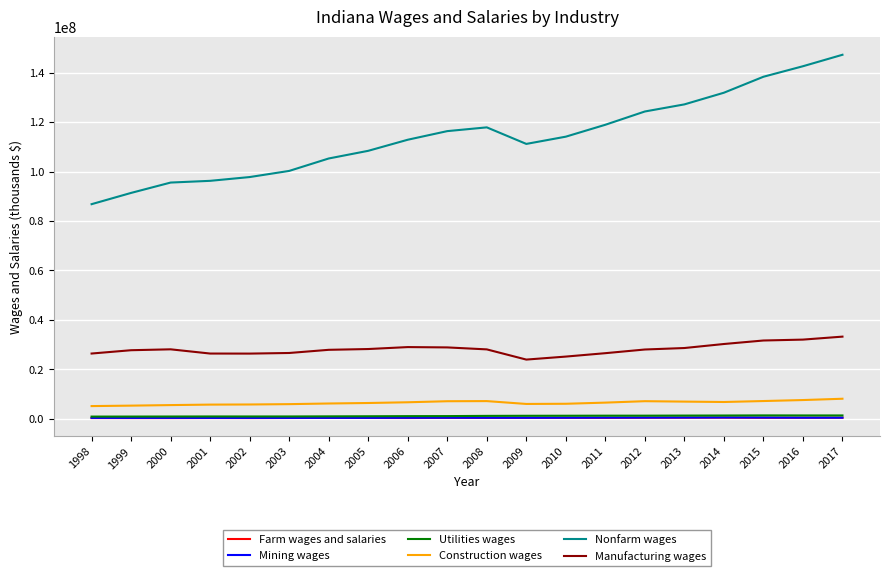

What is the sum of all Manufacturing wages values?

562419700